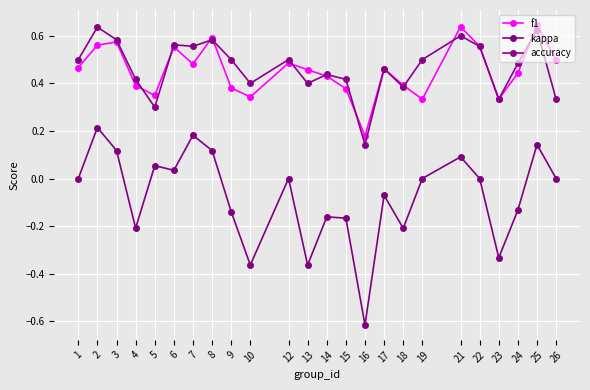

How many categories are shown in the chart?

24